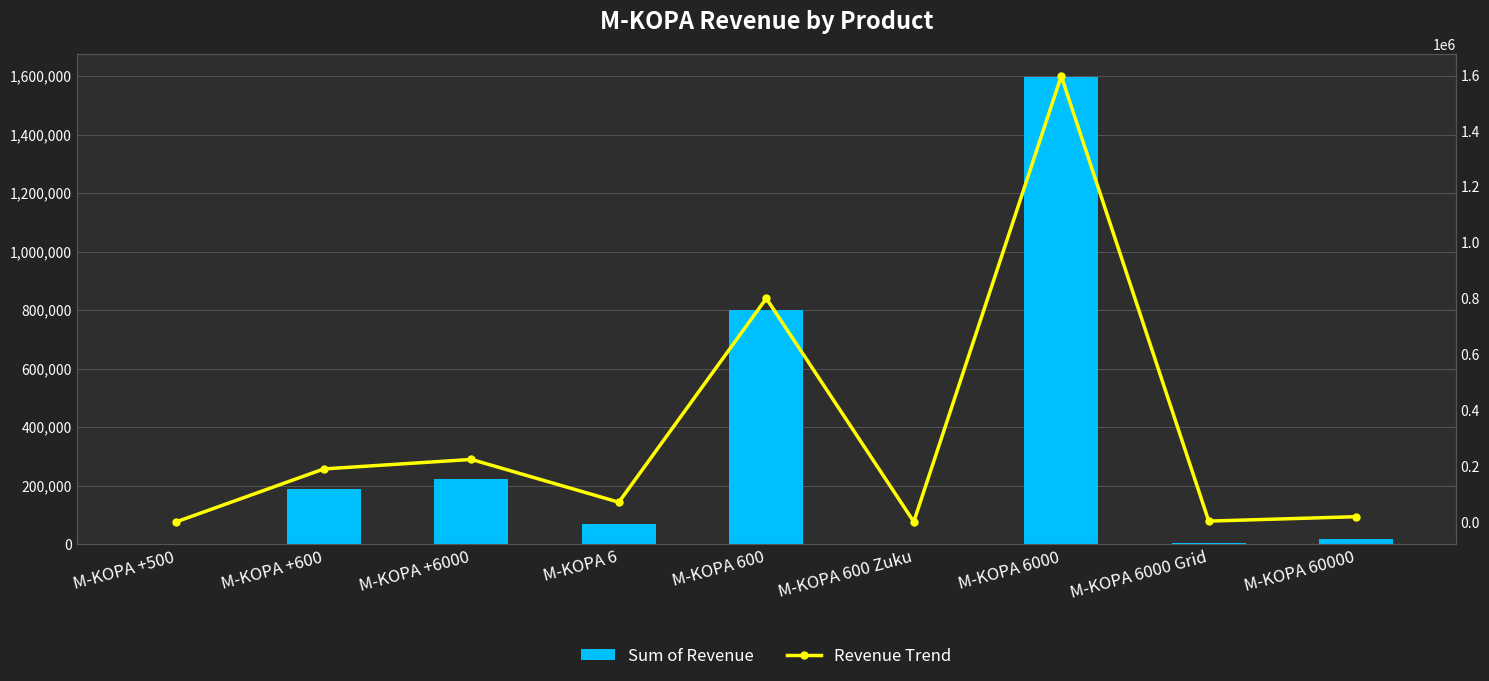

What position from the right is M-KOPA +500?

9